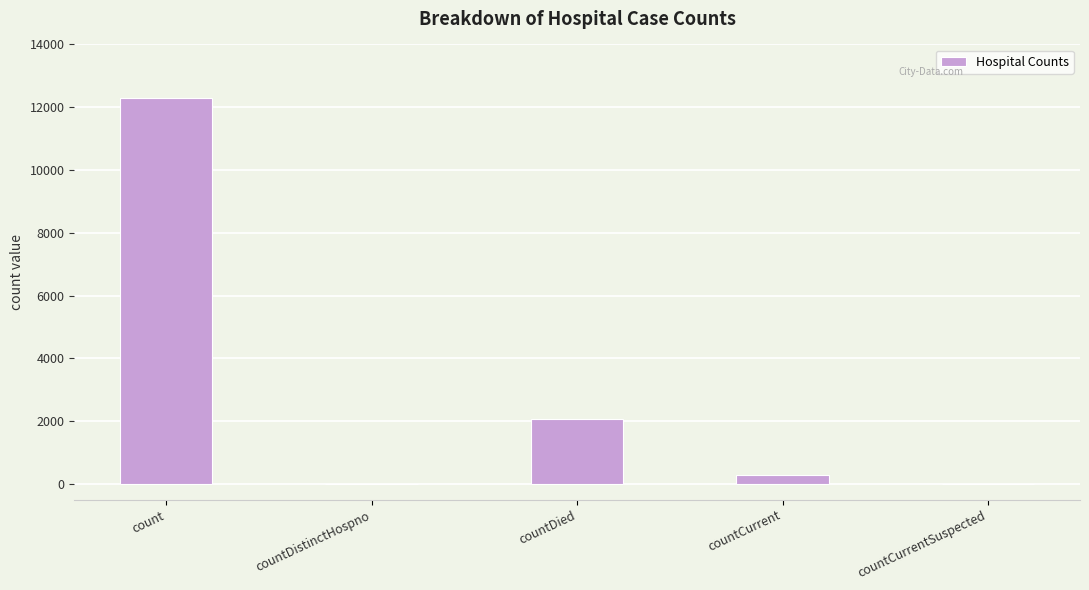

What is the change in value from countDied to countCurrentSuspected?

-2054